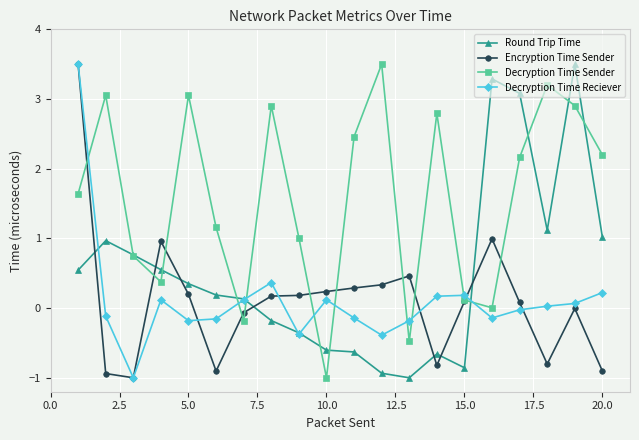

How many intersections are there between Round Trip Time and Encryption Time Sender?

7